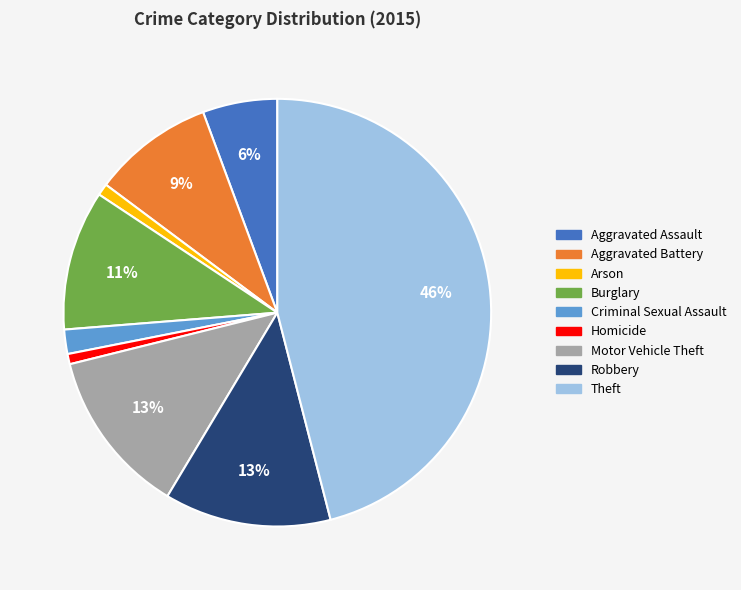

How many slices are in this pie chart?

9